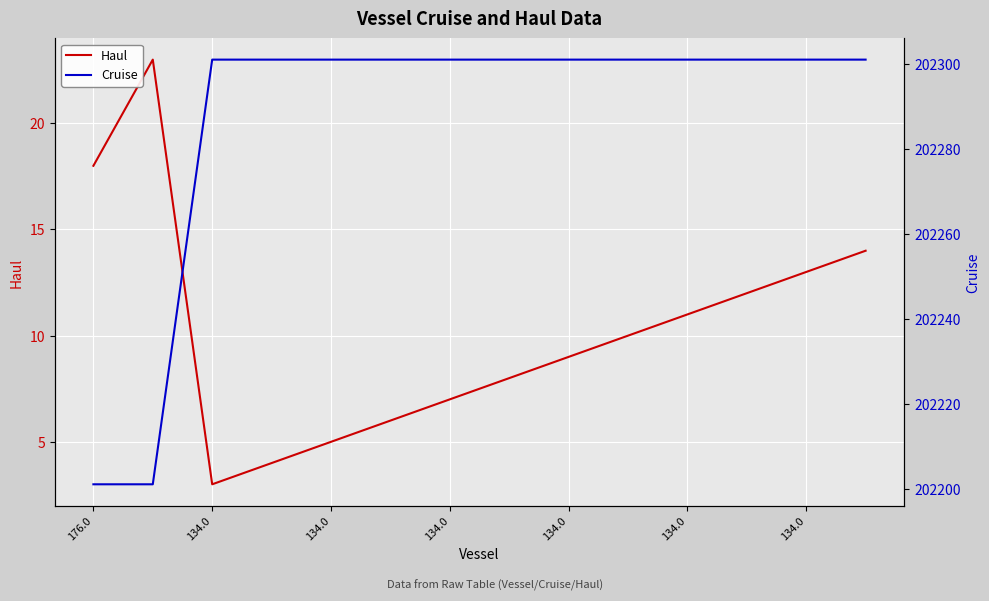

Rank the series by their average value, from highest to lowest.

Cruise, Haul